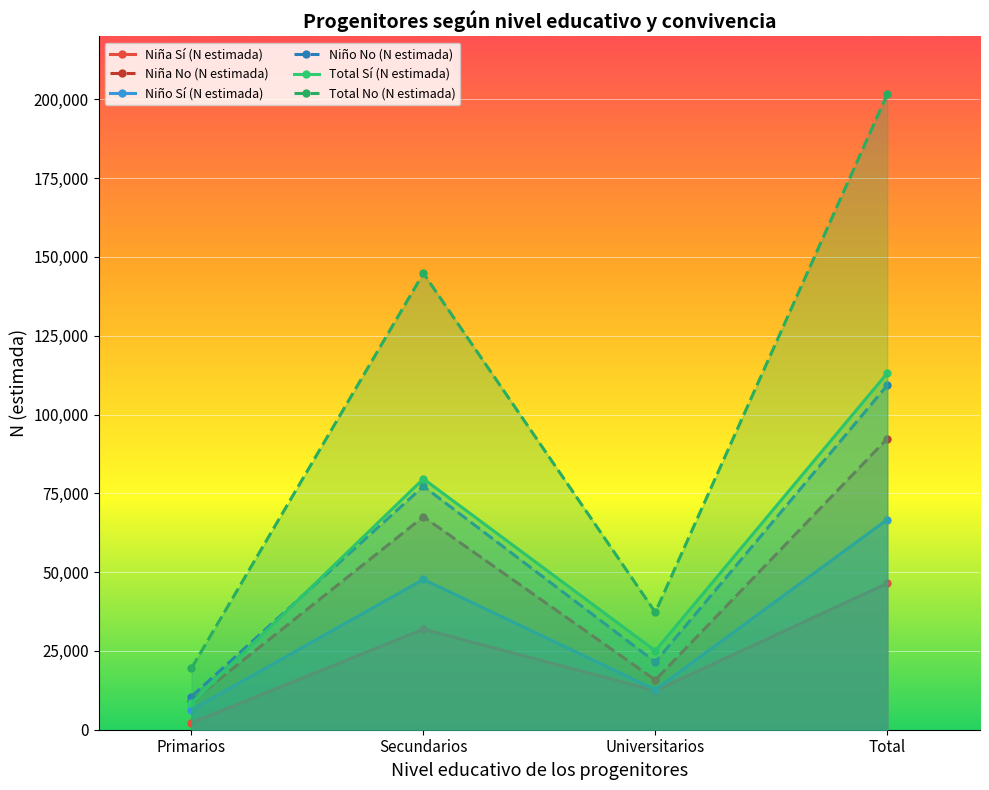

How many lines are shown in the chart?

6